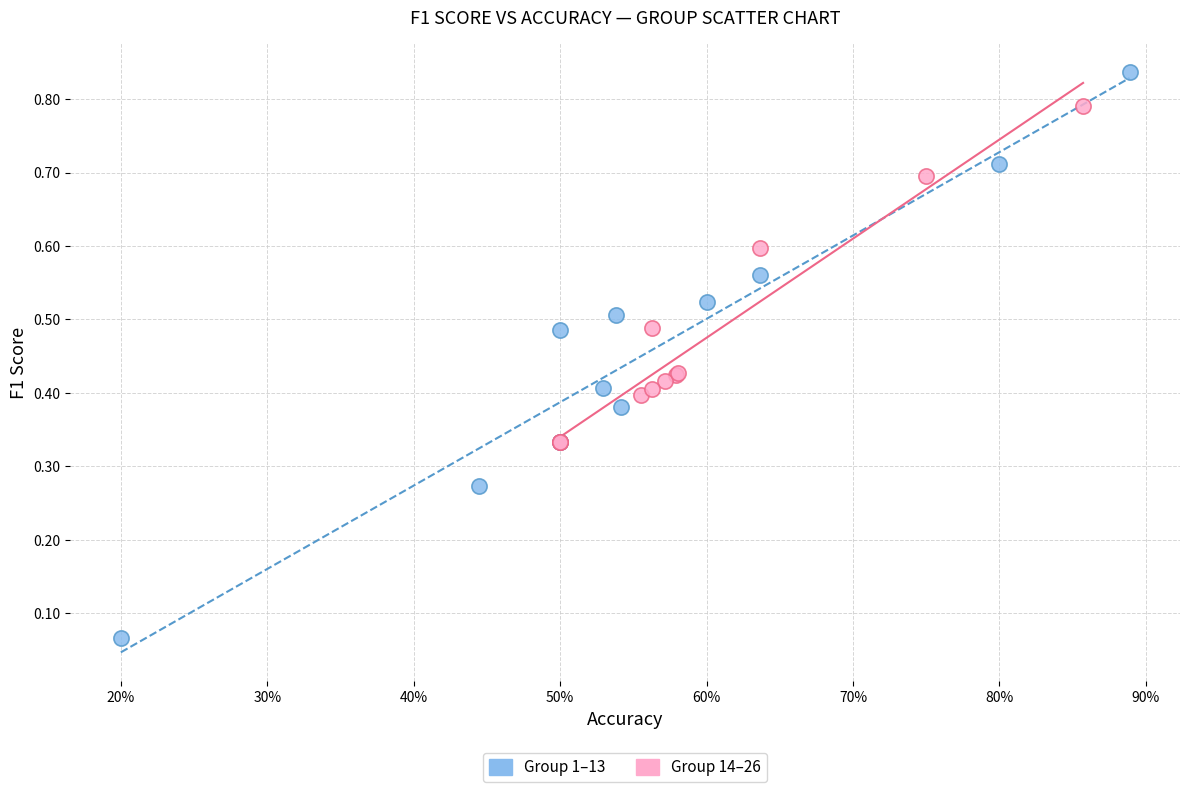

Which series reaches the maximum Y coordinate?

Group 1–13